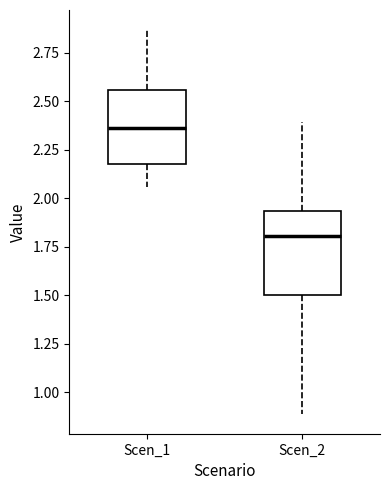

Where is the upper edge of the box for Scen_1 on the y-axis? The values are not printed on the chart, so give them approximately, as read against the axis.

2.55